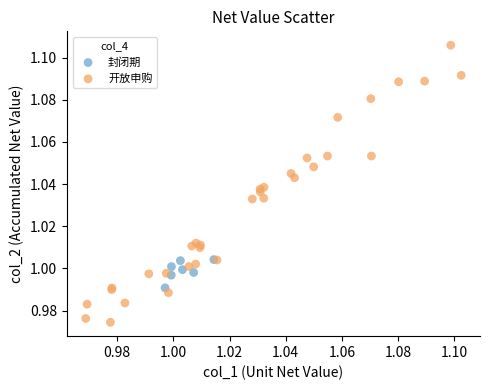

What are all the series names shown in the legend?

封闭期, 开放申购